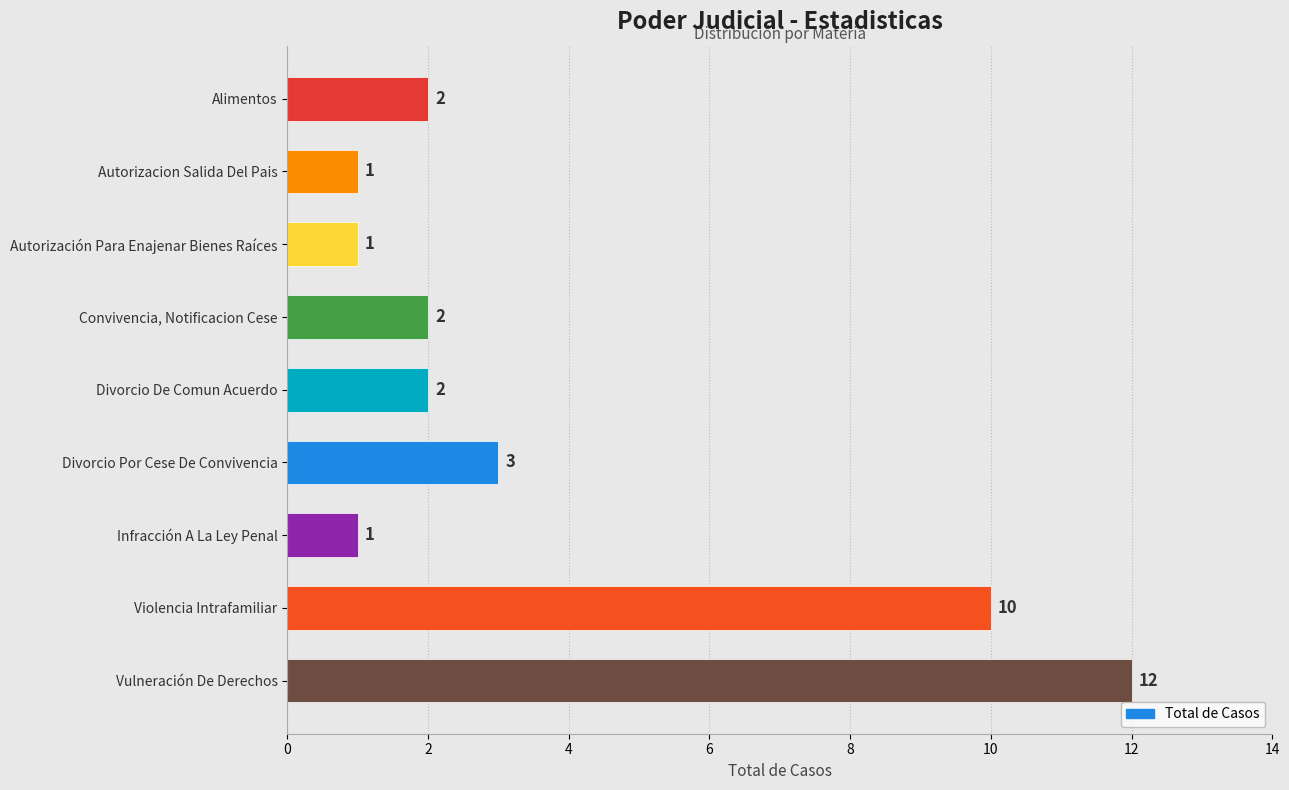

Count the number of data series in this chart.

1